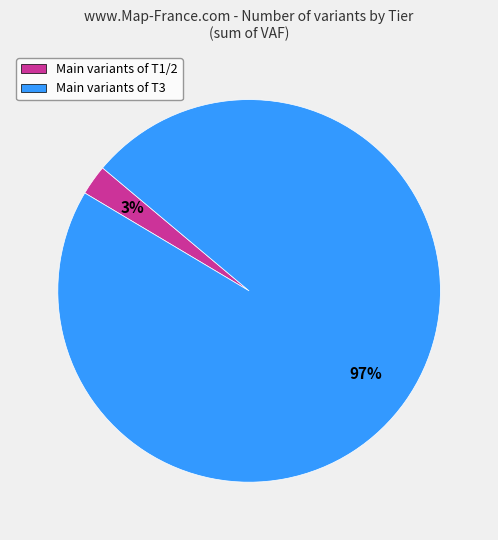

To the nearest percent, what is the average slice percentage?

50%